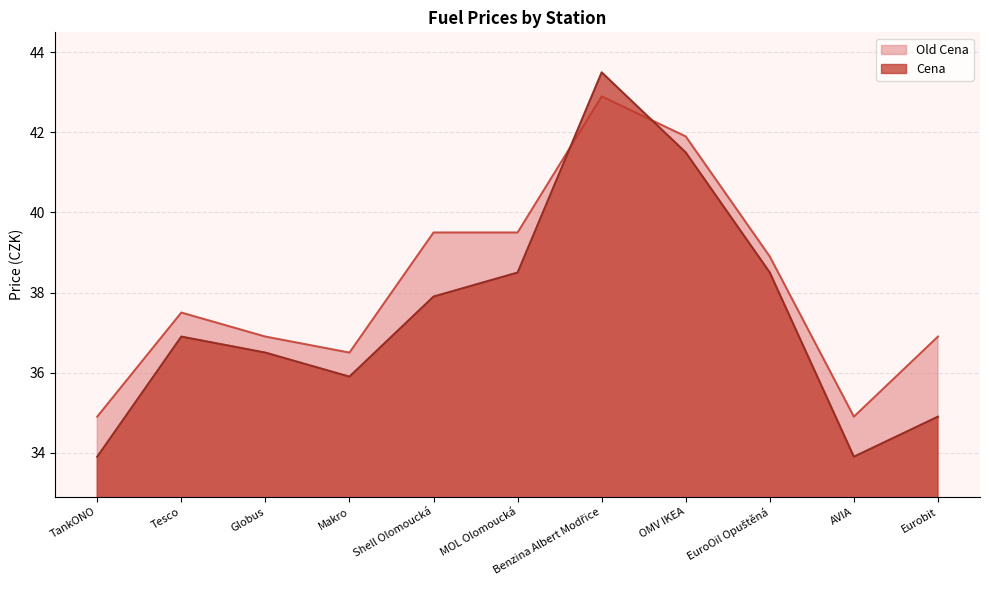

Which series has the largest range (max minus min)?

Cena